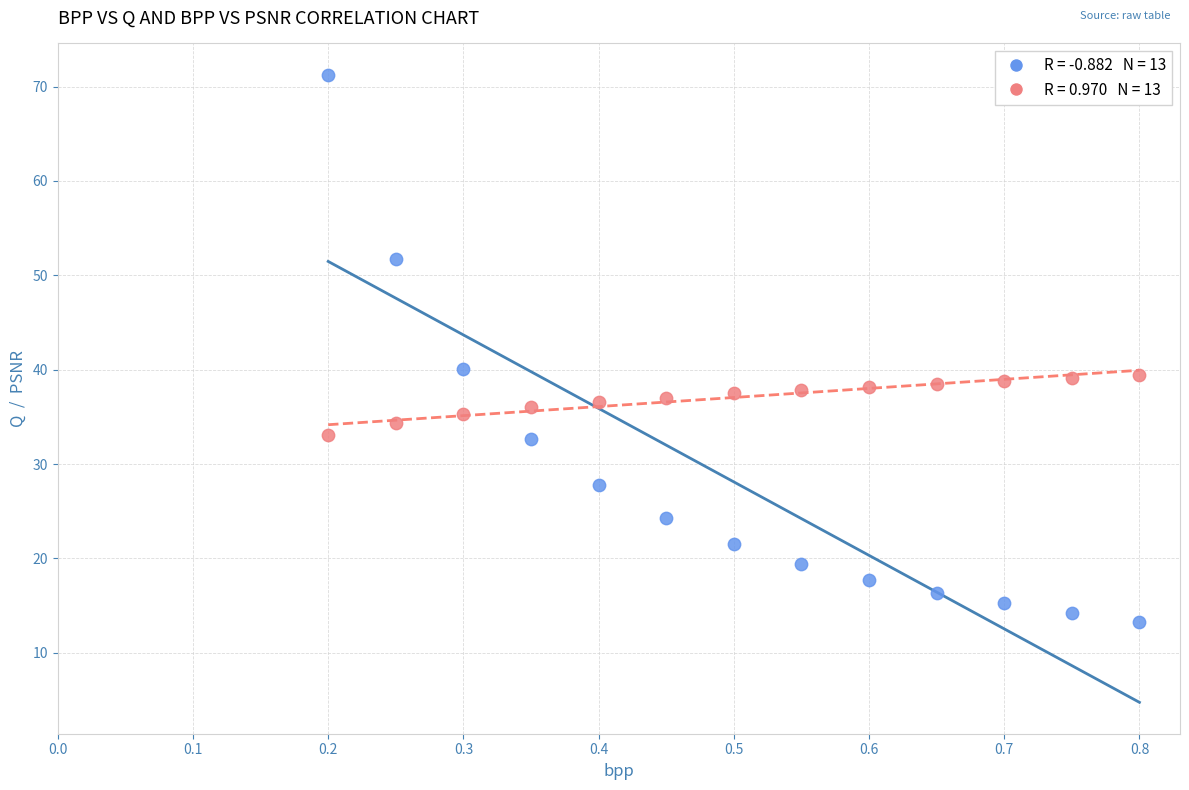

Across all data points, what is the range of Y values (max minus min)?

58.0